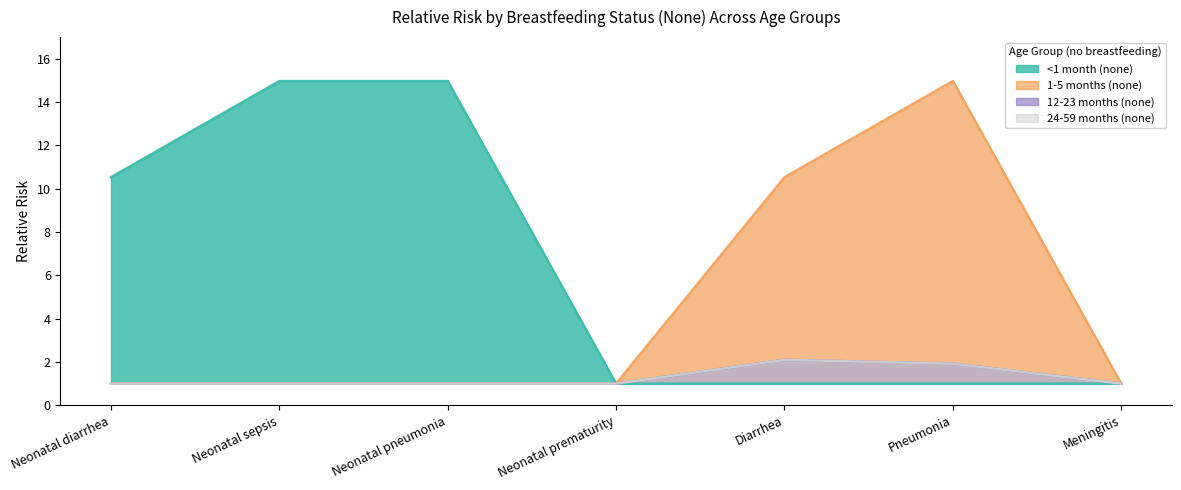

True or false: <1 month (none) has more than 1 points higher than both neighbors.

False